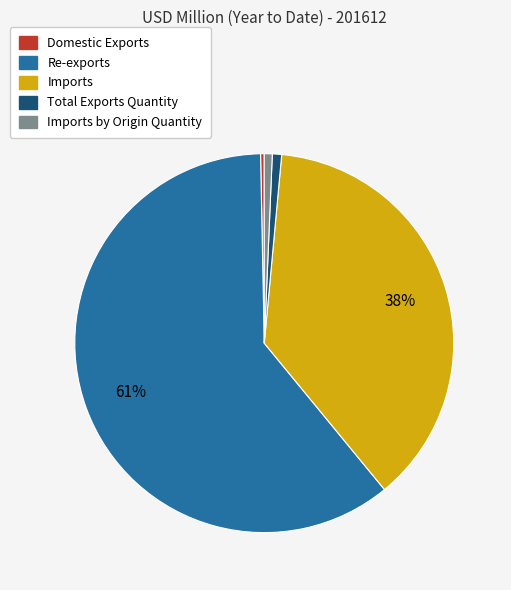

To the nearest percent, what is the average slice percentage?

20%